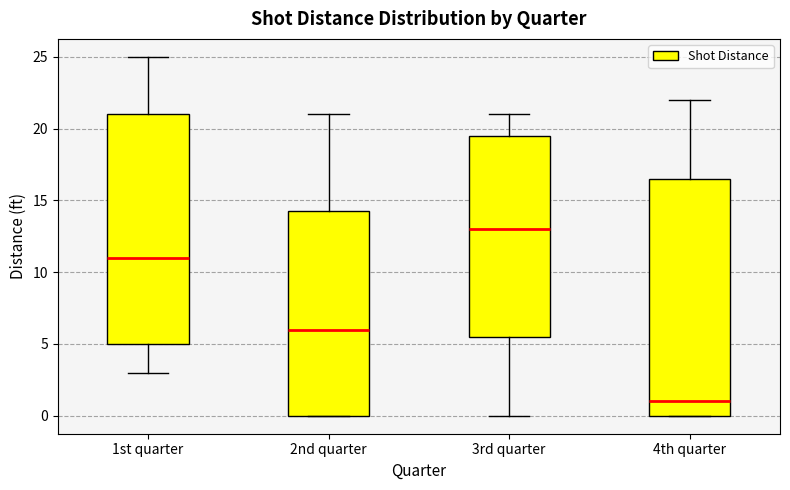

Reading left to right, transcribe this box plot: for each box, give where its median line is, the range the box spans, and where its two whiskers end, as read against the y-axis. The values are not printed on the chart, so give them approximately, as read against the axis.

1st quarter: median 11.0, box 5.0 to 21.0, whiskers 3.0 to 25.0
2nd quarter: median 6.0, box 0.0 to 14.5, whiskers 0.0 to 21.0
3rd quarter: median 13.0, box 5.5 to 19.5, whiskers 0.0 to 21.0
4th quarter: median 1.0, box 0.0 to 16.5, whiskers 0.0 to 22.0